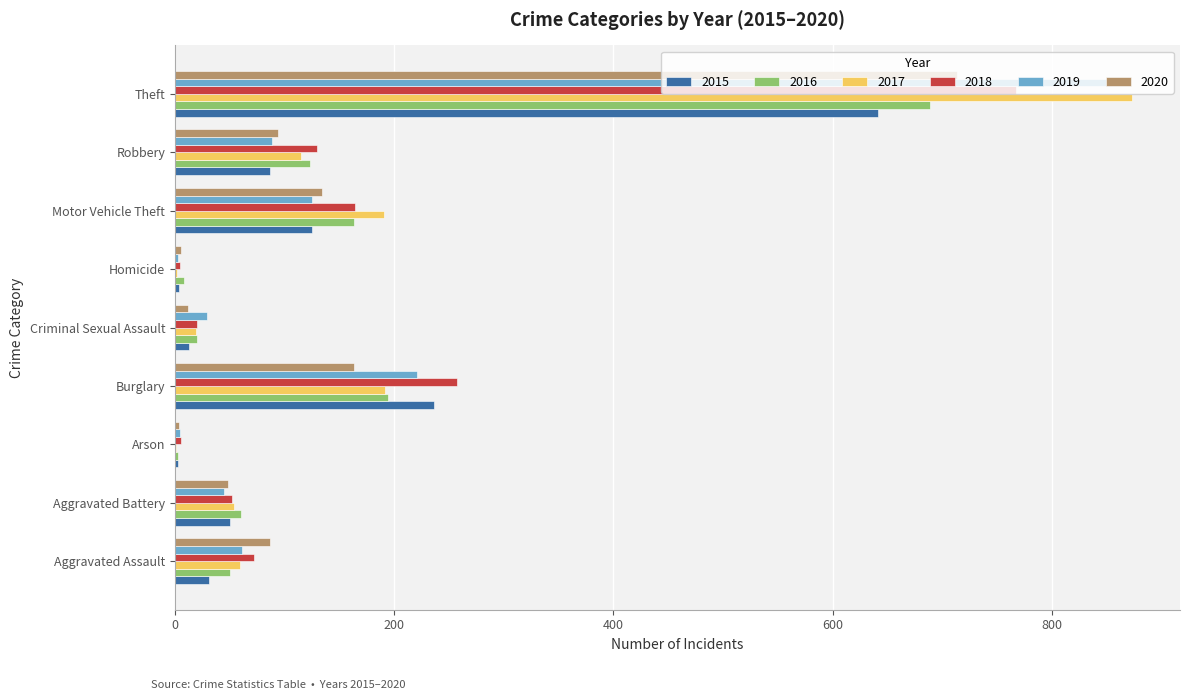

Where is 2016 nearest to the value 346?

Burglary